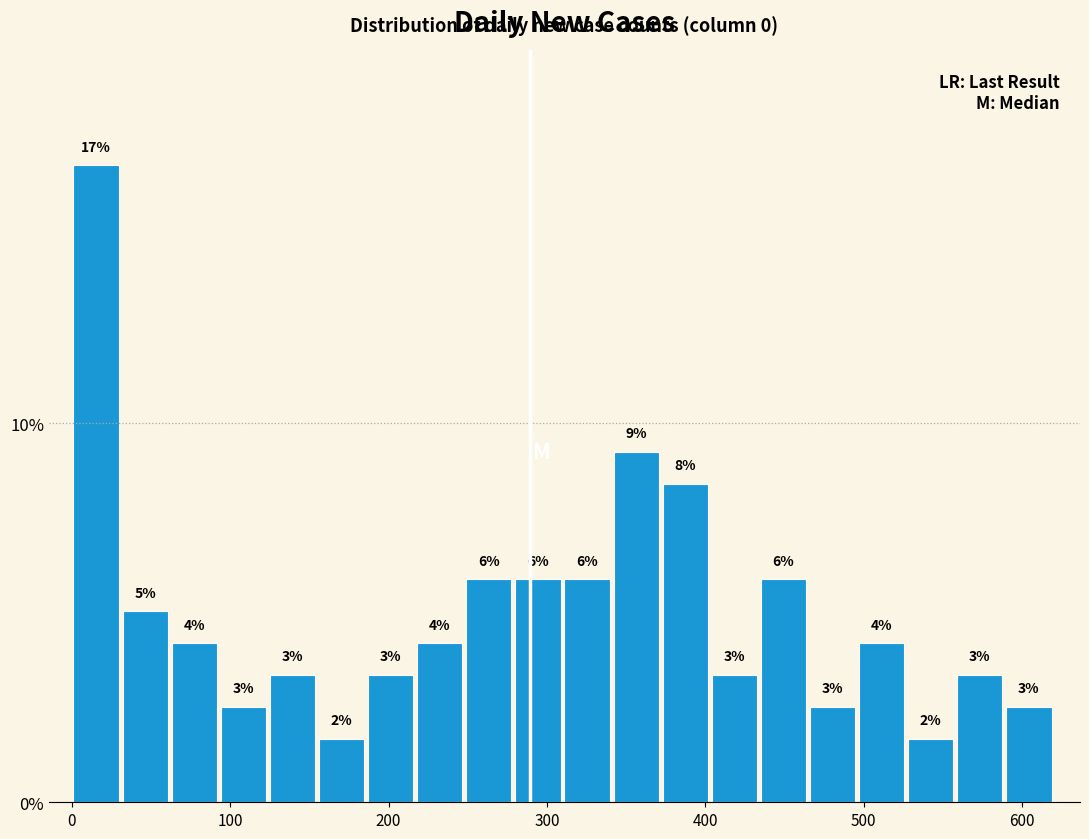

Read against the x-axis, roughly where is the centre of the tallest bar?

20